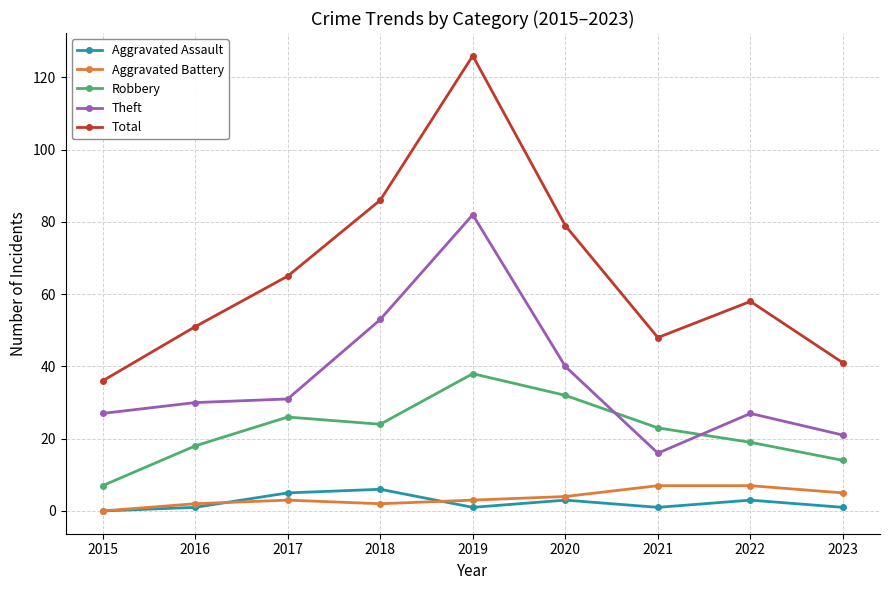

At which category is the sum across all series the highest?

2019